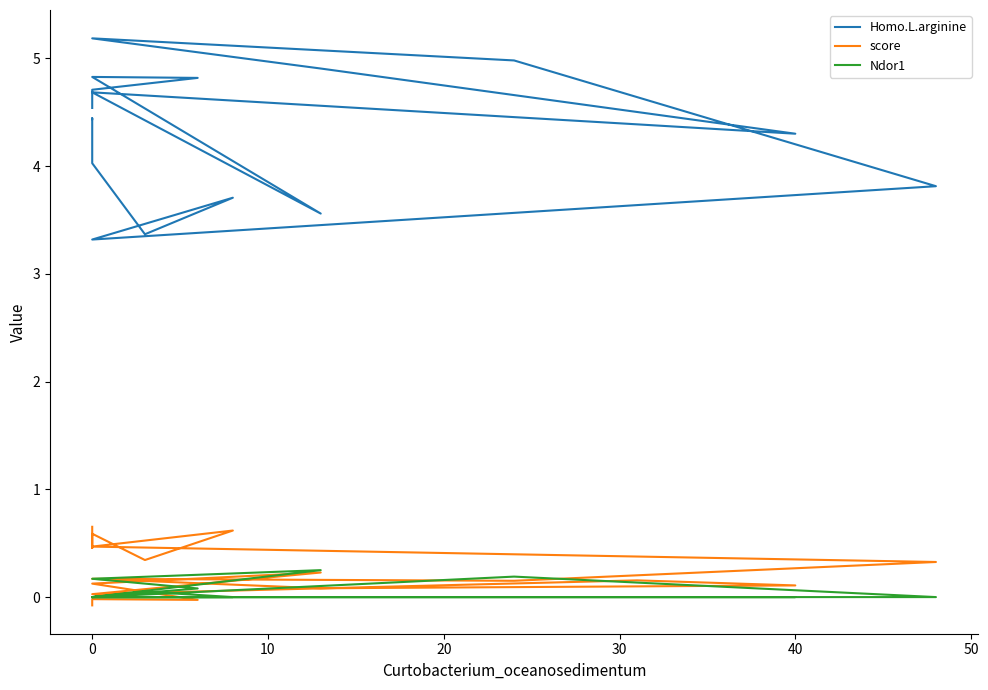

What is the average value of the score series?

0.2